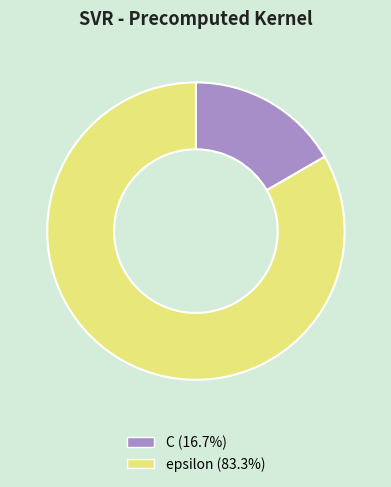

Is it true that epsilon is 83% of the pie?

True